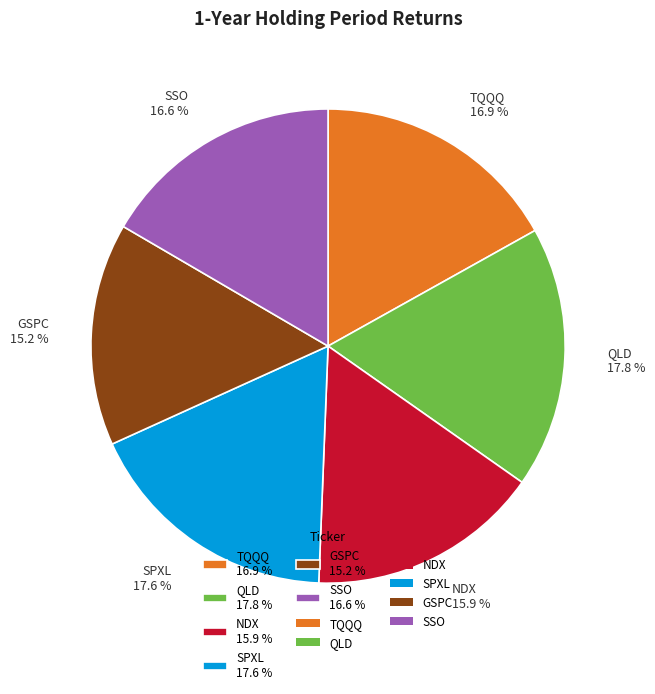

To the nearest percent, what percentage of the pie is GSPC?

15%